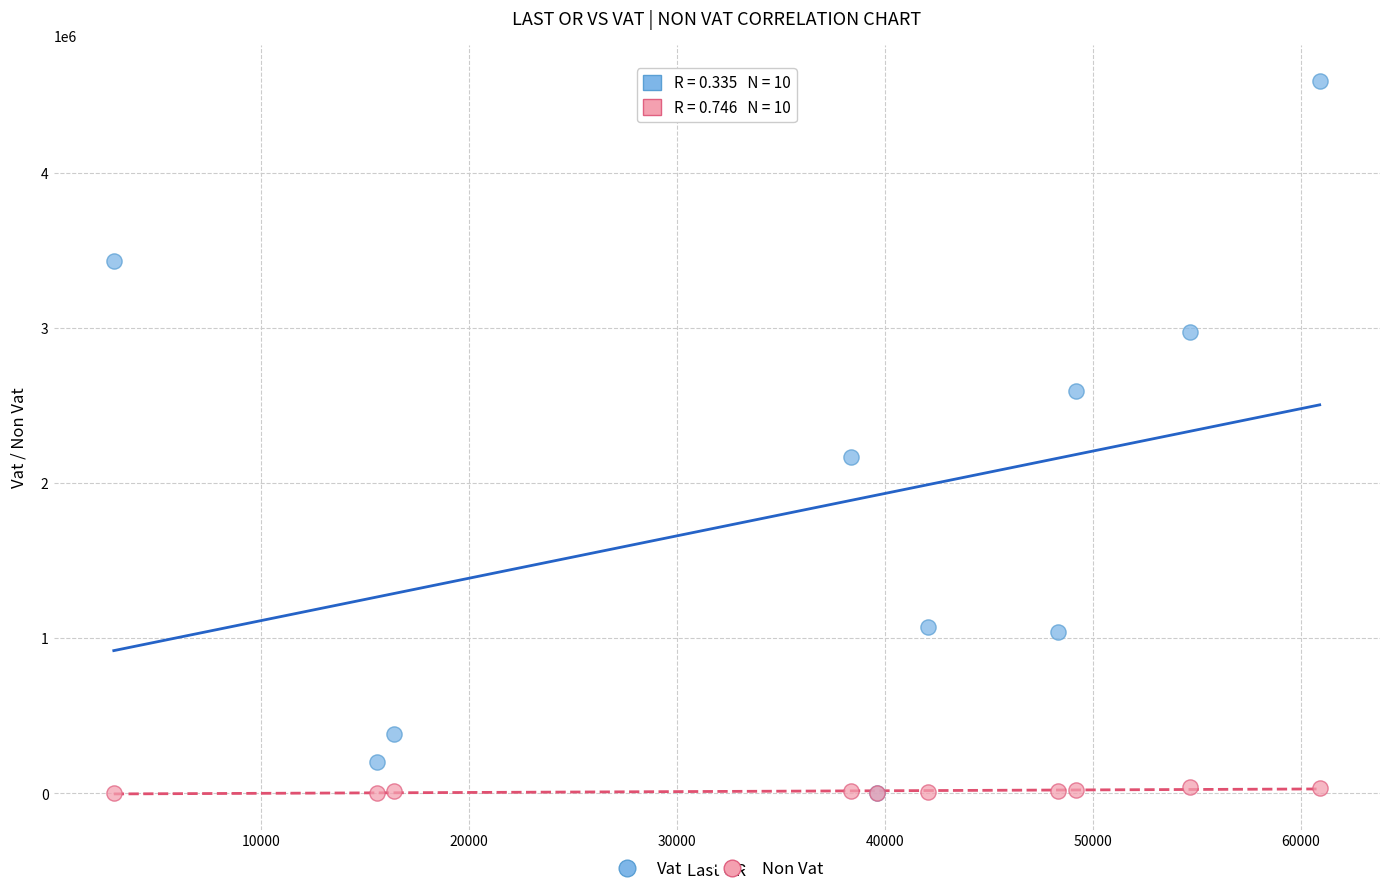

What are all the series names shown in the legend?

Vat, Non Vat